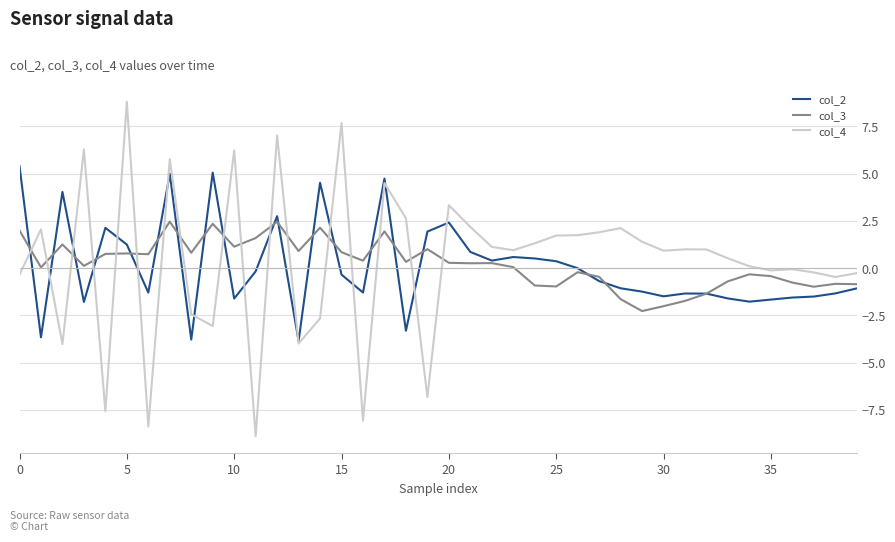

Which series ends up on top after the final intersection of col_4 and col_3?

col_4